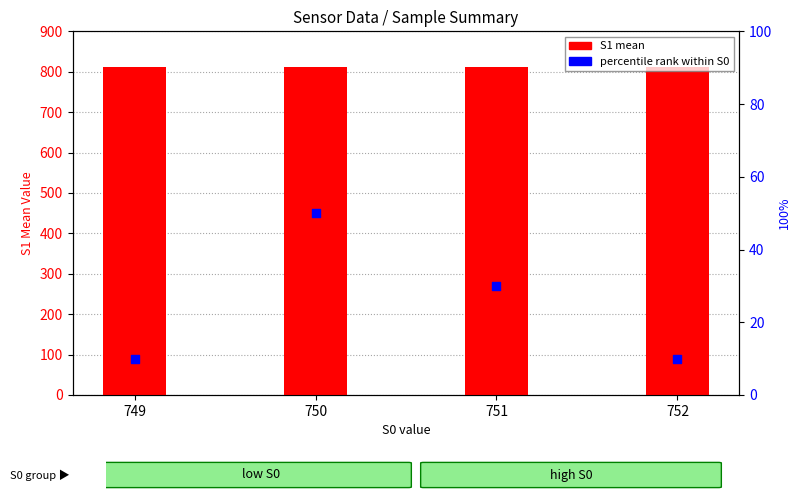

What are all the series names shown in the legend?

S1 mean, percentile rank within S0